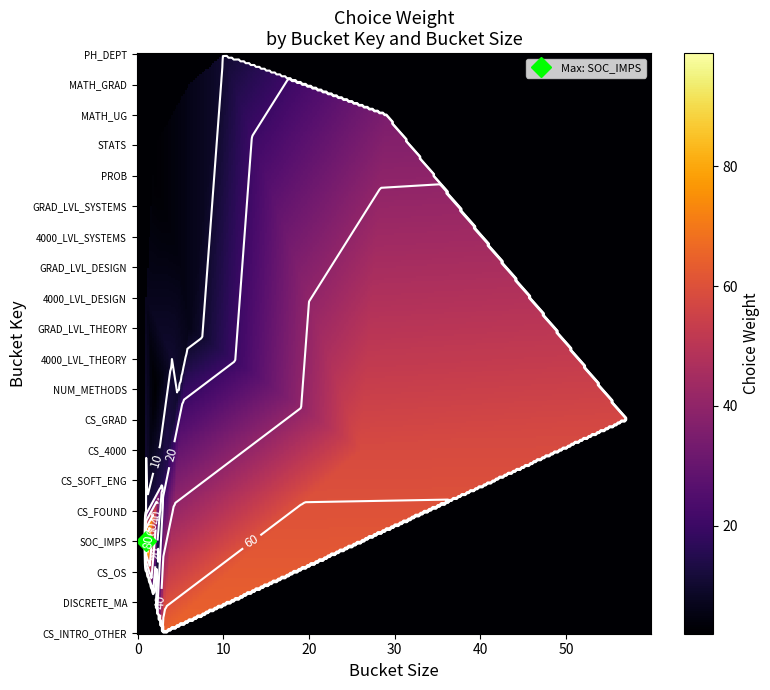

Is it true that CS_4000 equals 26 at Bucket Size?

True